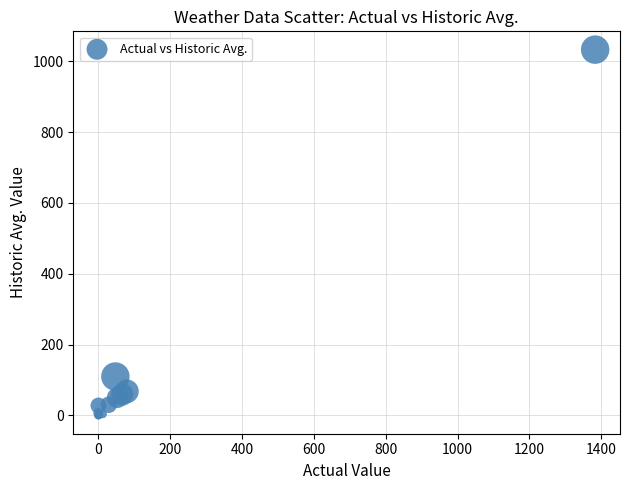

What Y value in the scatter plot is closest to 516?

110.0